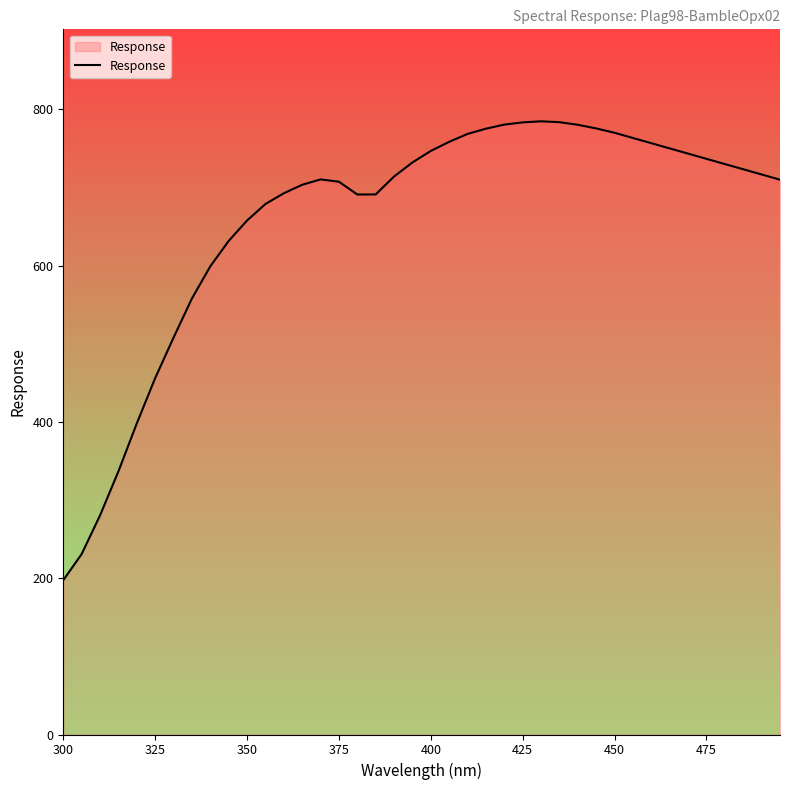

What is the smallest value displayed?

197.4